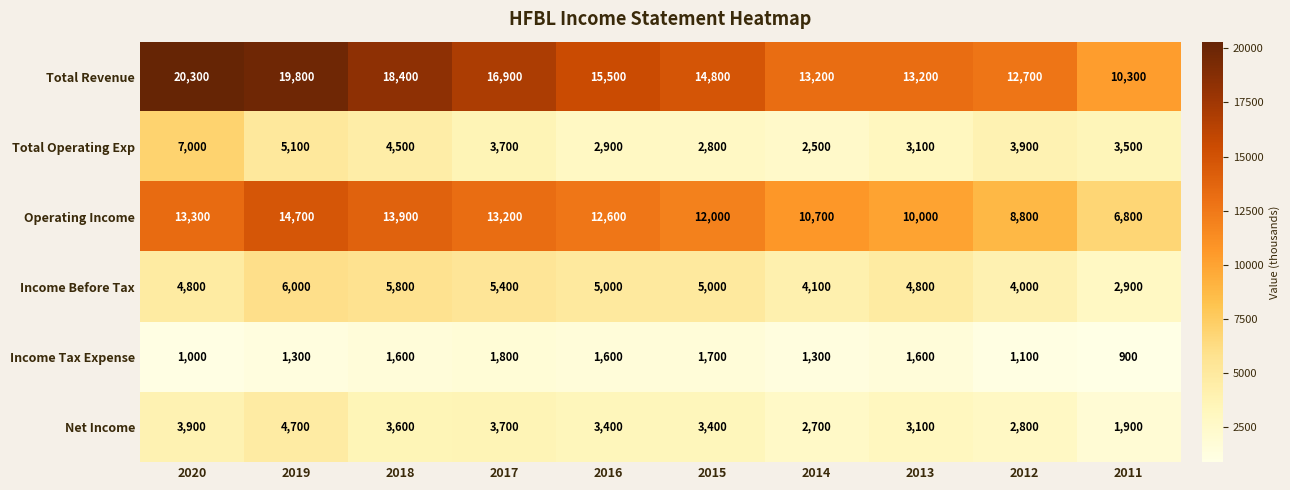

What is the maximum value shown in the chart?

20300